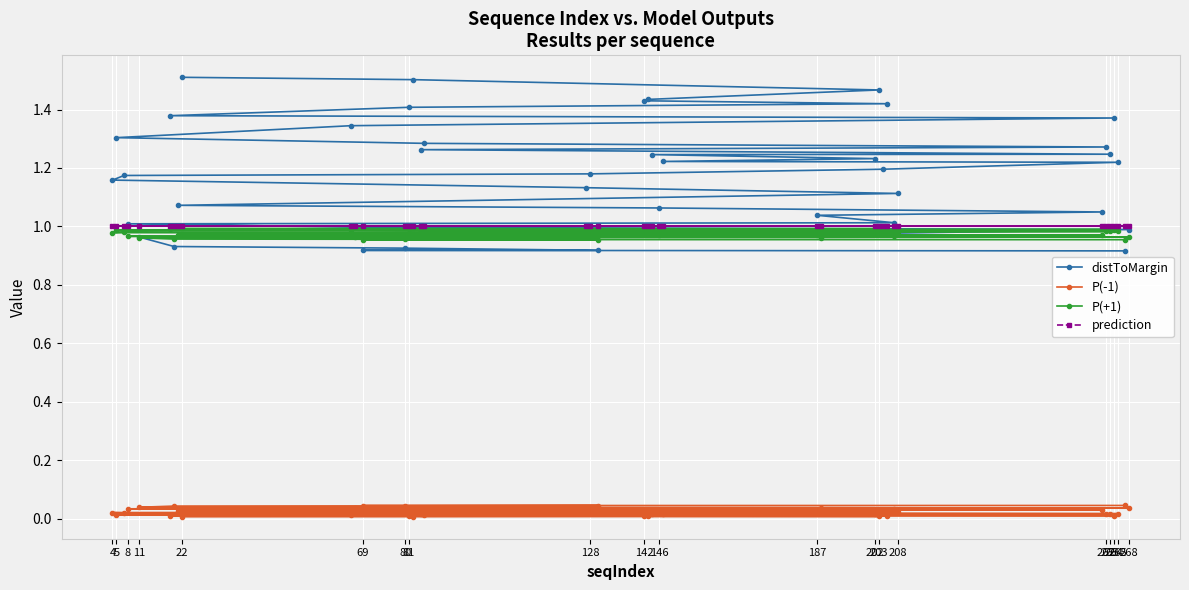

What is the difference between the maximum and second lowest values in the distToMargin series?

0.6